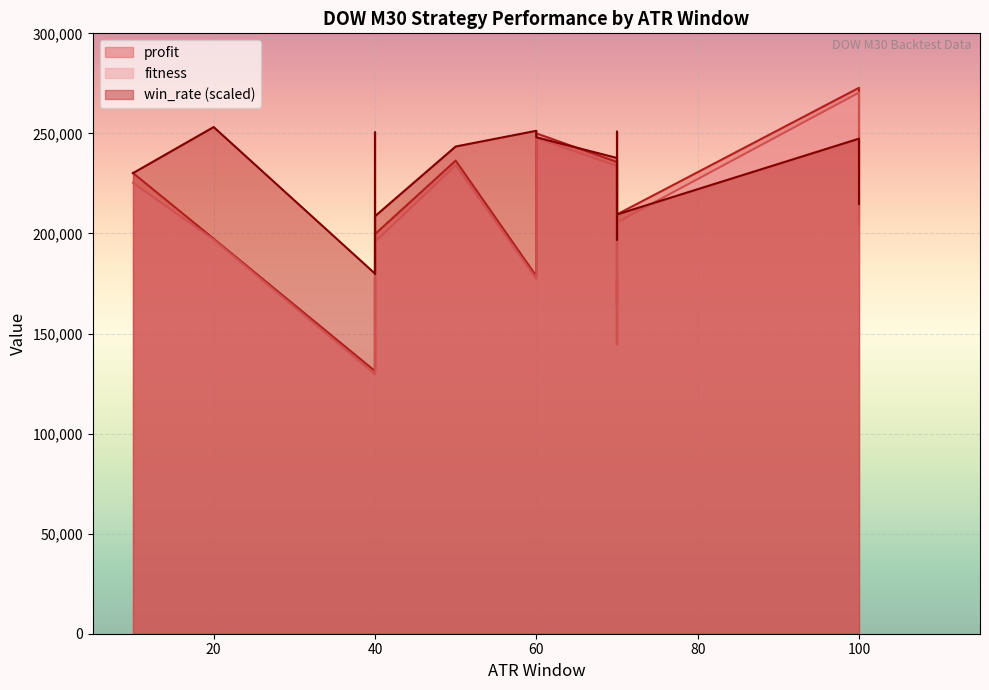

At how many categories does at least one series exceed 133903?

17